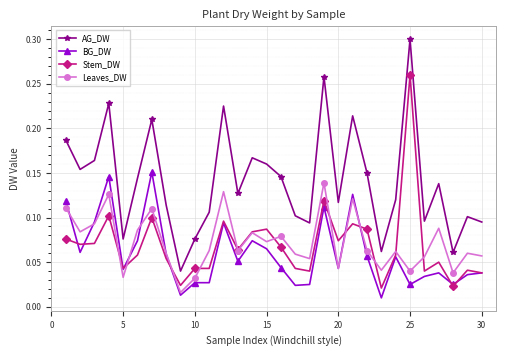

At how many categories does at least one series exceed 0?

30